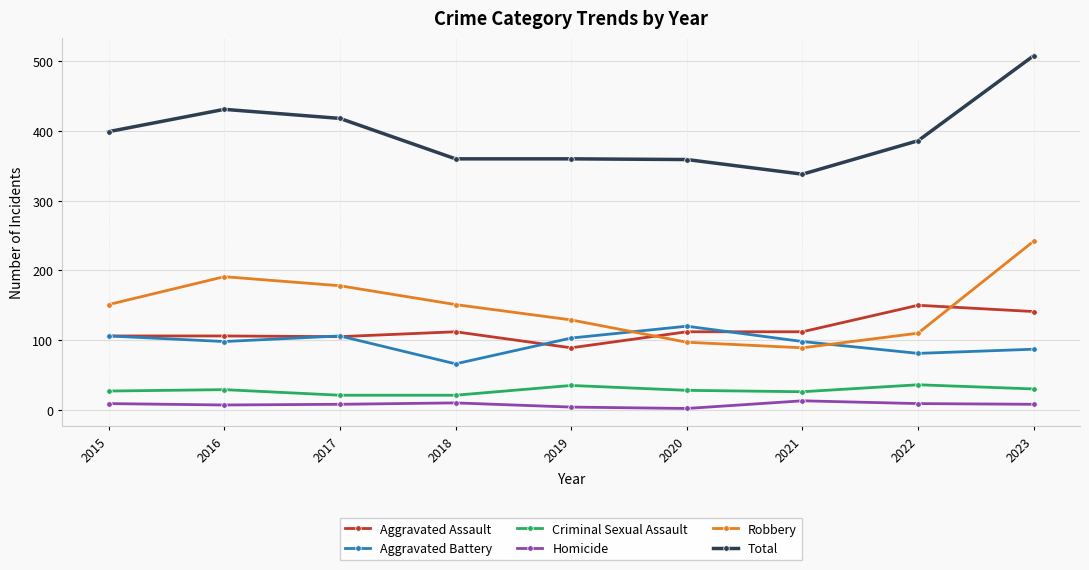

What is the average value of the Robbery series?

149